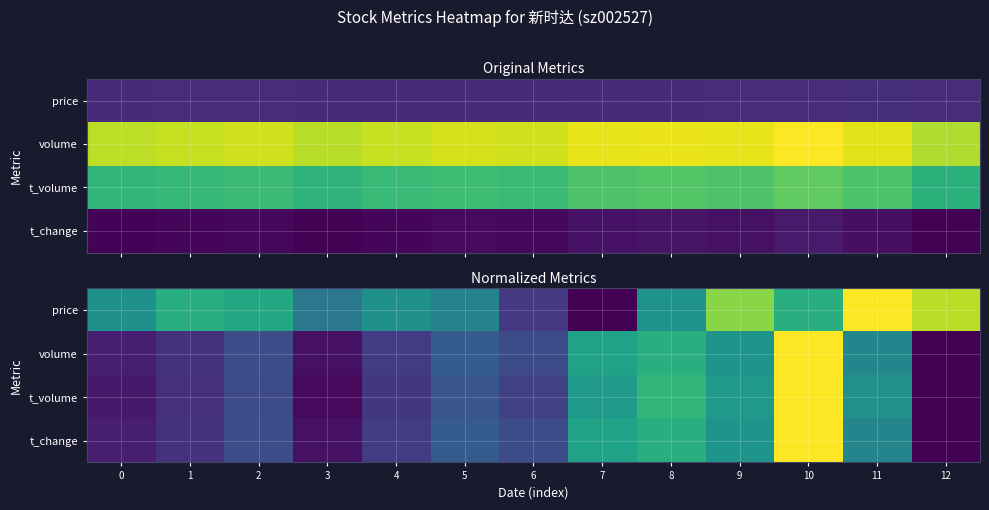

At which category is the sum across all series the highest?

10